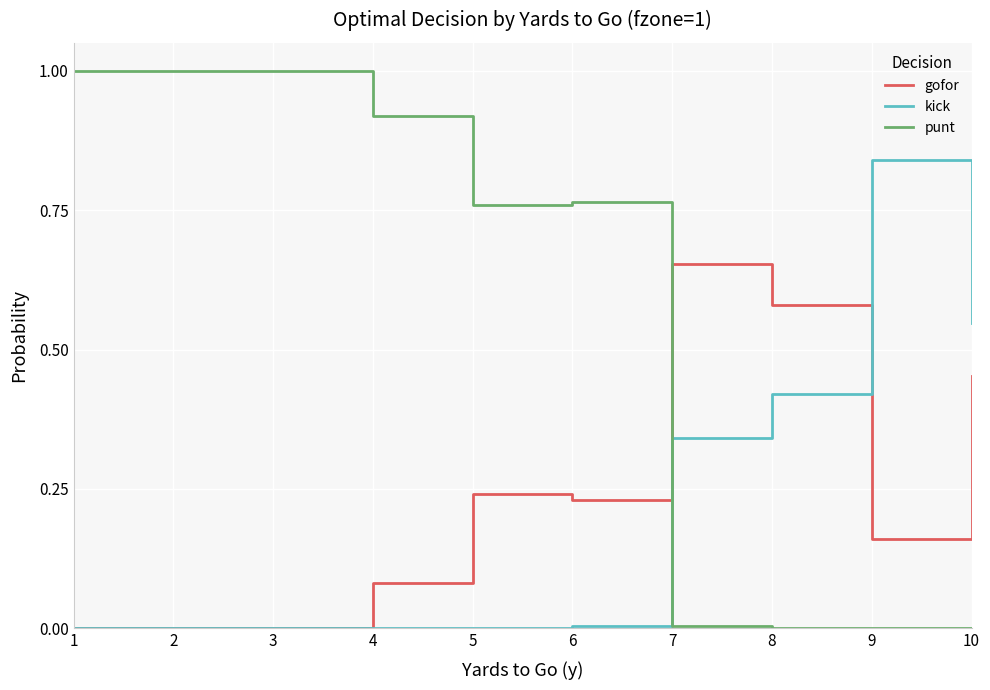

What is the difference between the highest and lowest values at 1?

1.0